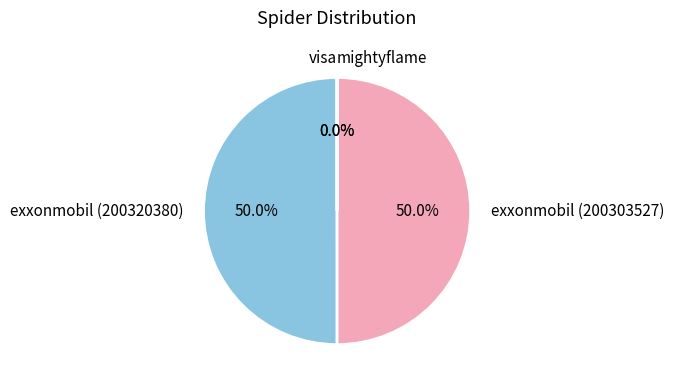

What percentage is NOT represented by mightyflame?

100.0%